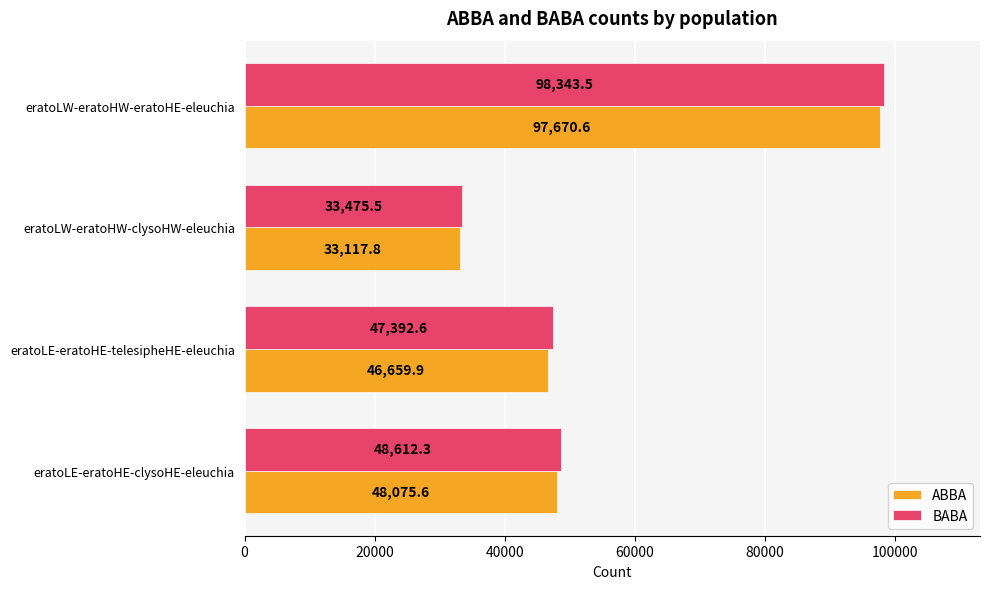

Which label corresponds to the largest value in the chart?

eratoLW-eratoHW-eratoHE-eleuchia